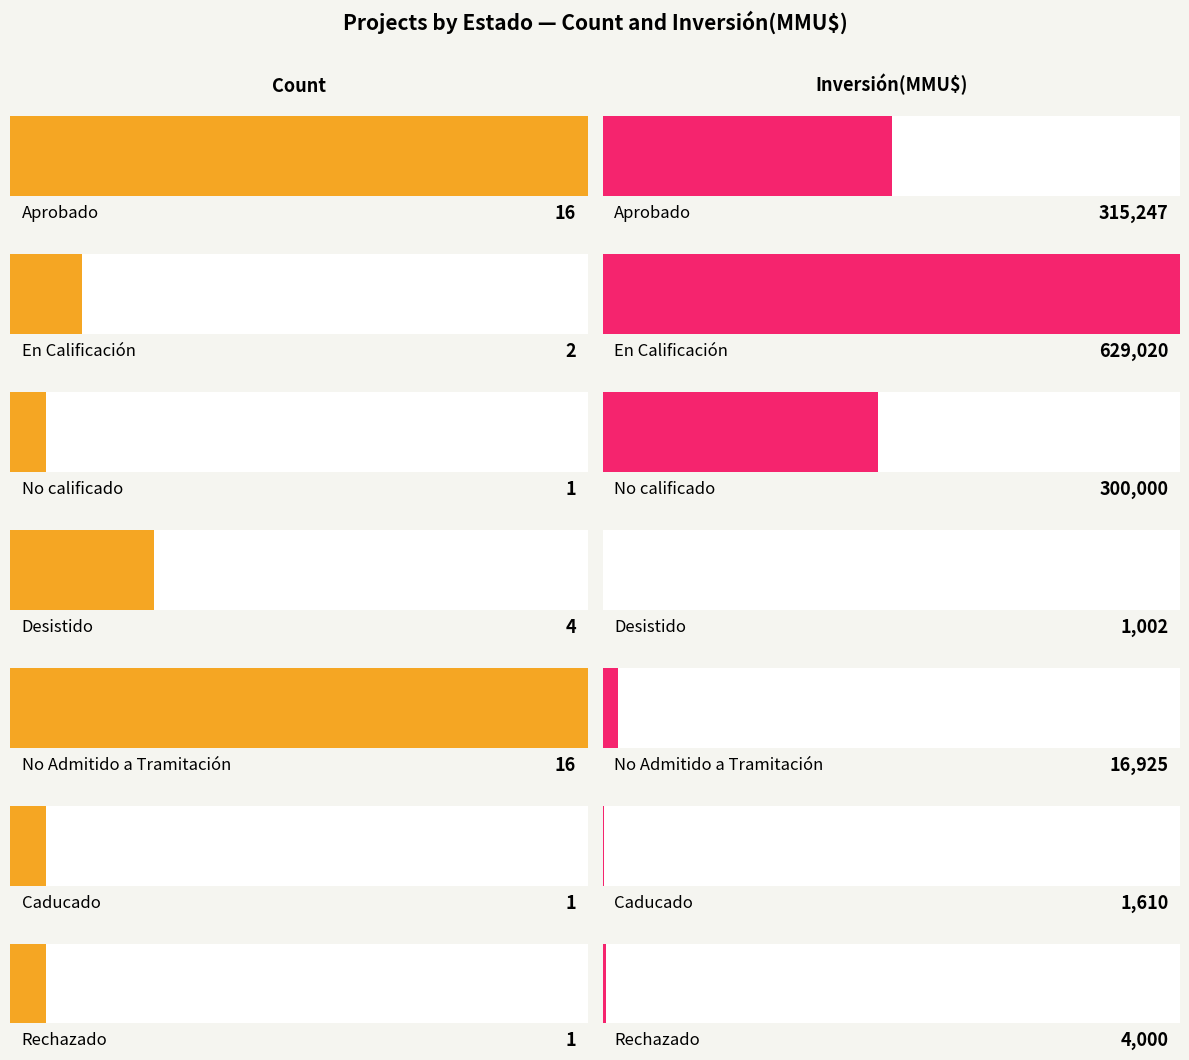

What is the difference between the second highest and minimum values in the Inversión(MMU$) series?

314245